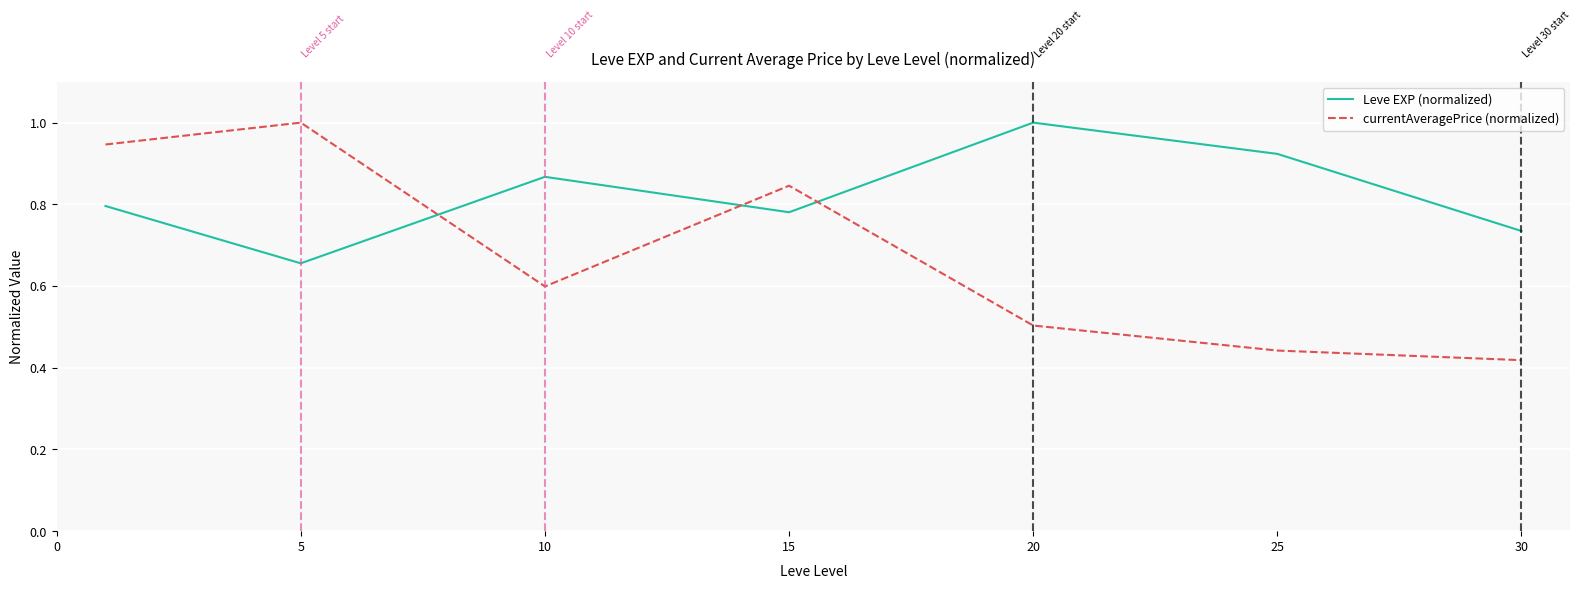

Which series has the largest total across all categories?

Leve EXP (normalized)